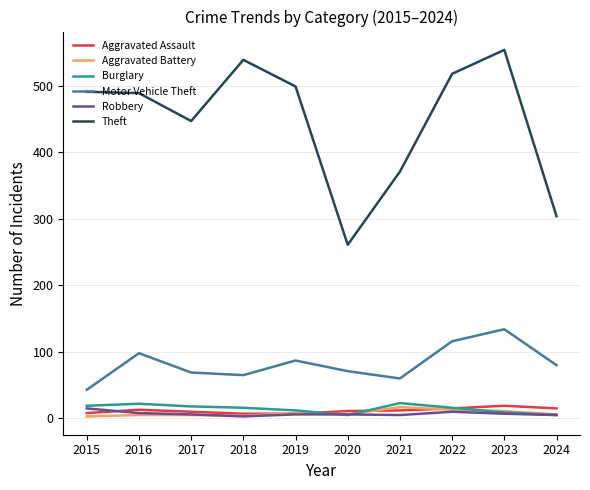

Which series has the largest total across all categories?

Theft